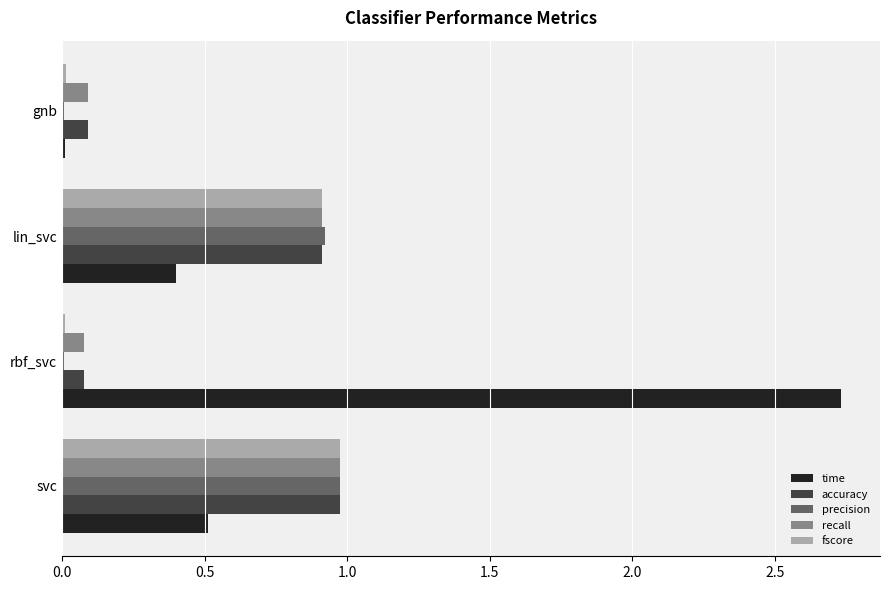

What is the sum of all recall values?

2.1